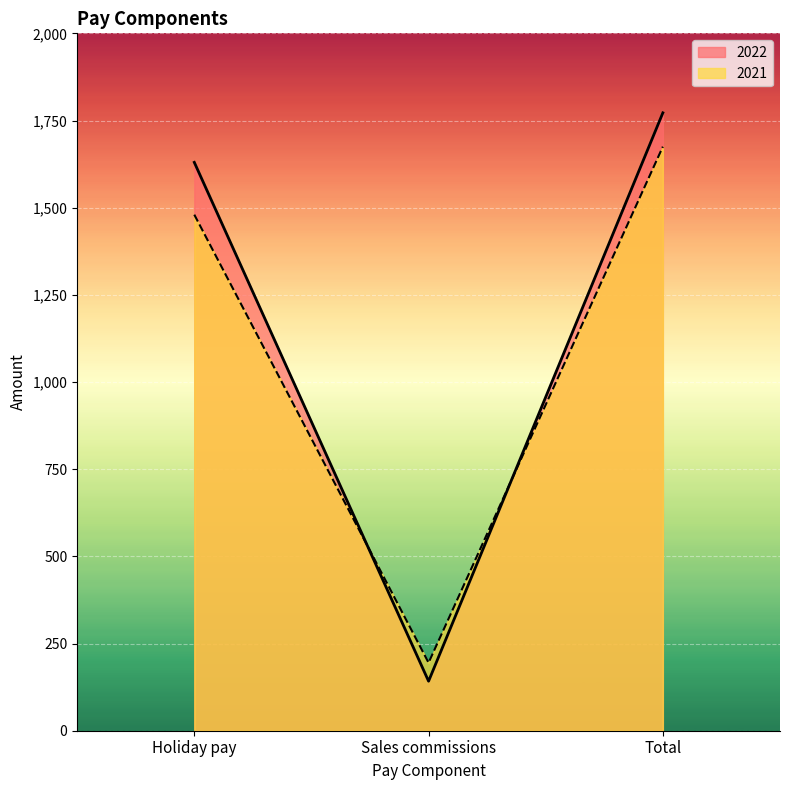

What is the label of the 1st point from the left?

Holiday pay